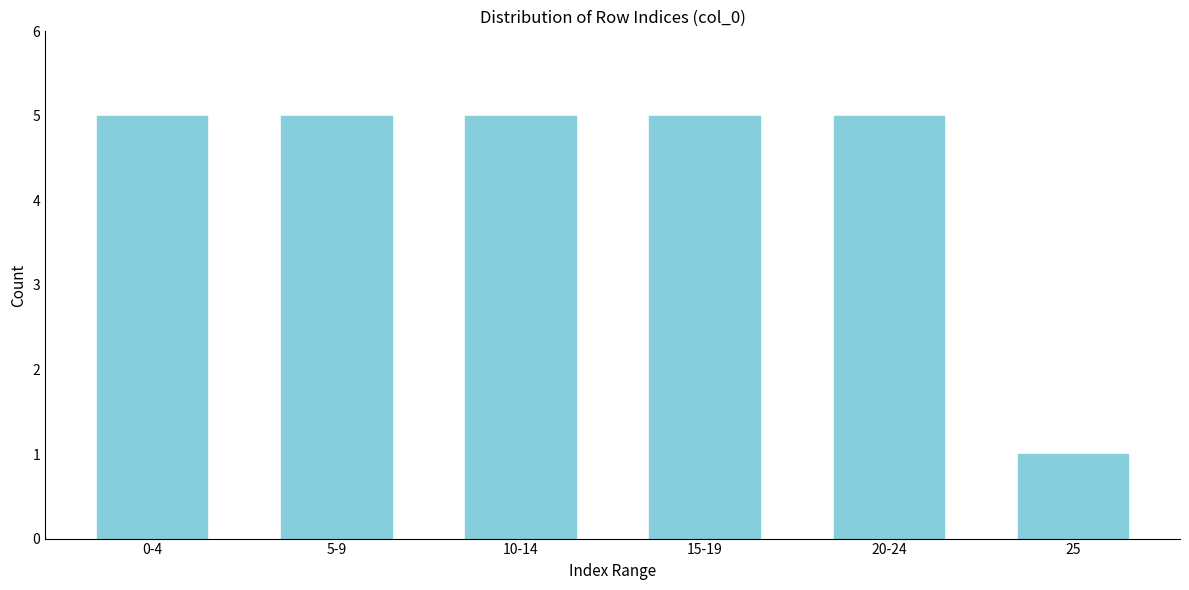

Reading left to right, what are all the values shown in this chart?

0-4=5	5-9=5	10-14=5	15-19=5	20-24=5	25=1